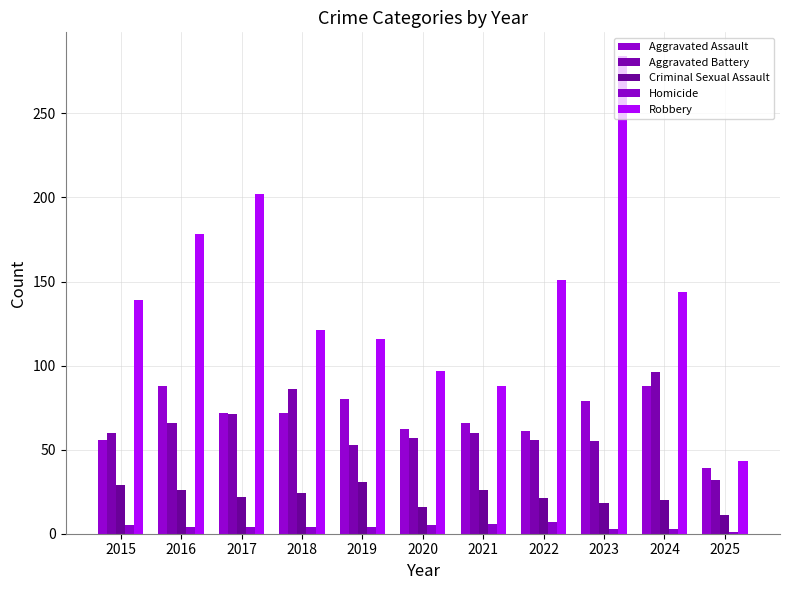

List the series in order of their peak value, lowest first.

Homicide, Criminal Sexual Assault, Aggravated Assault, Aggravated Battery, Robbery